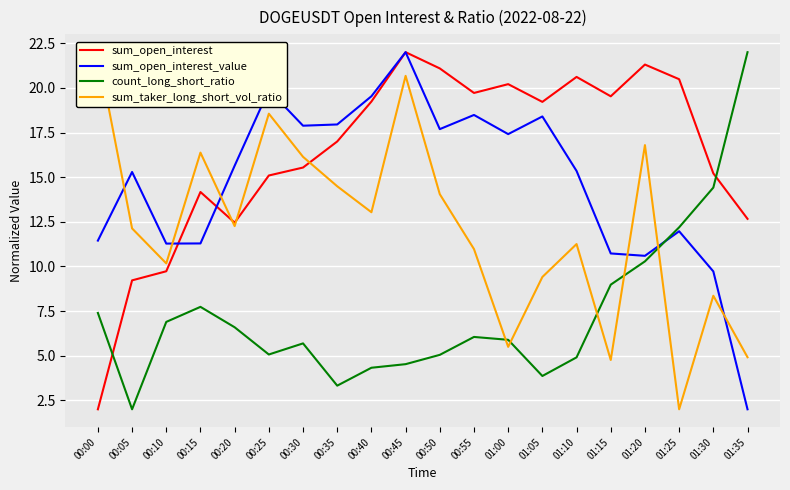

Which series ends up on top after the final intersection of sum_taker_long_short_vol_ratio and sum_open_interest_value?

sum_taker_long_short_vol_ratio